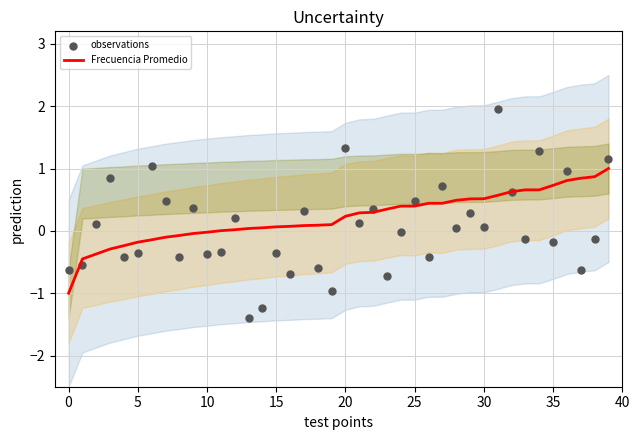

Which series reaches the maximum Y coordinate?

observations